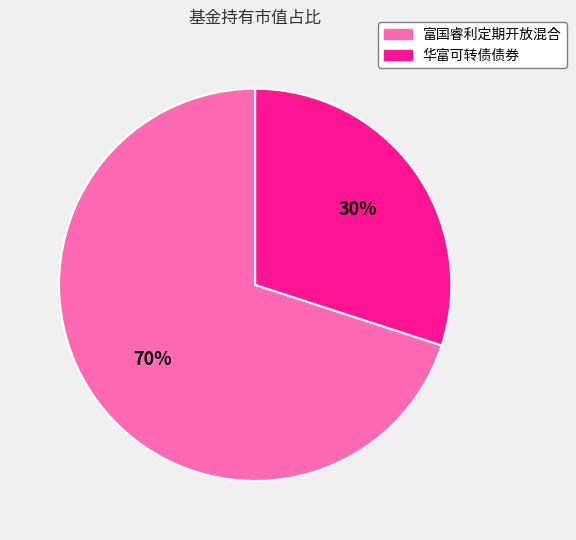

Combined, do 富国睿利定期开放混合 and 华富可转债债券 account for over 50%?

Yes